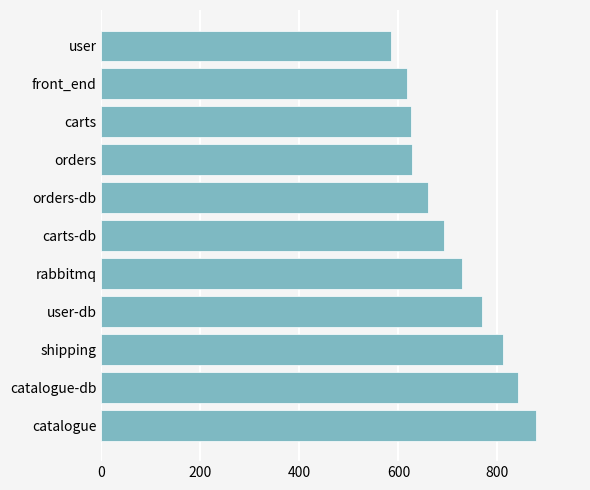

What is the sum of all values?

7835